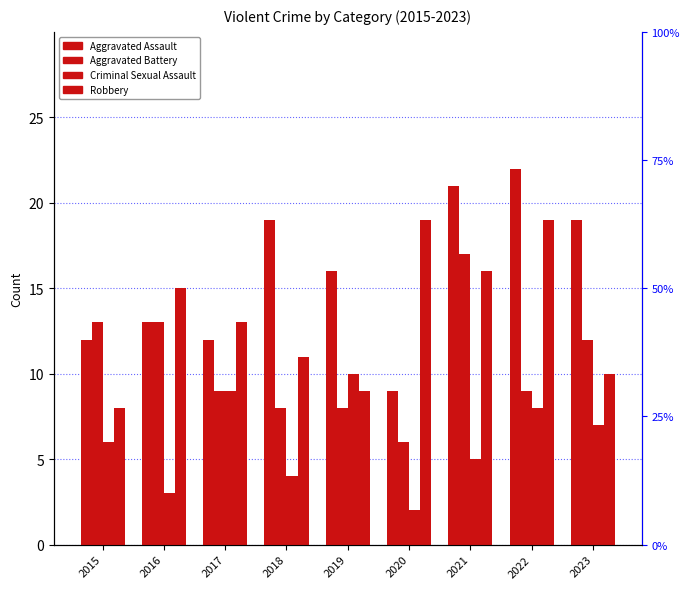

What is the sum of the Robbery values at 2016 and 2023?

25